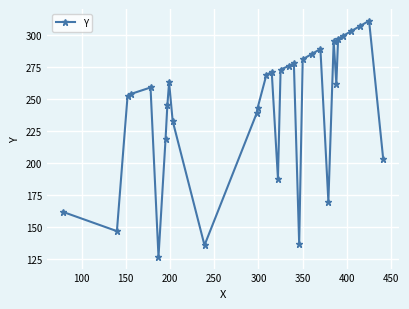

True or false: there are more than 0 points higher than both neighbors.

True